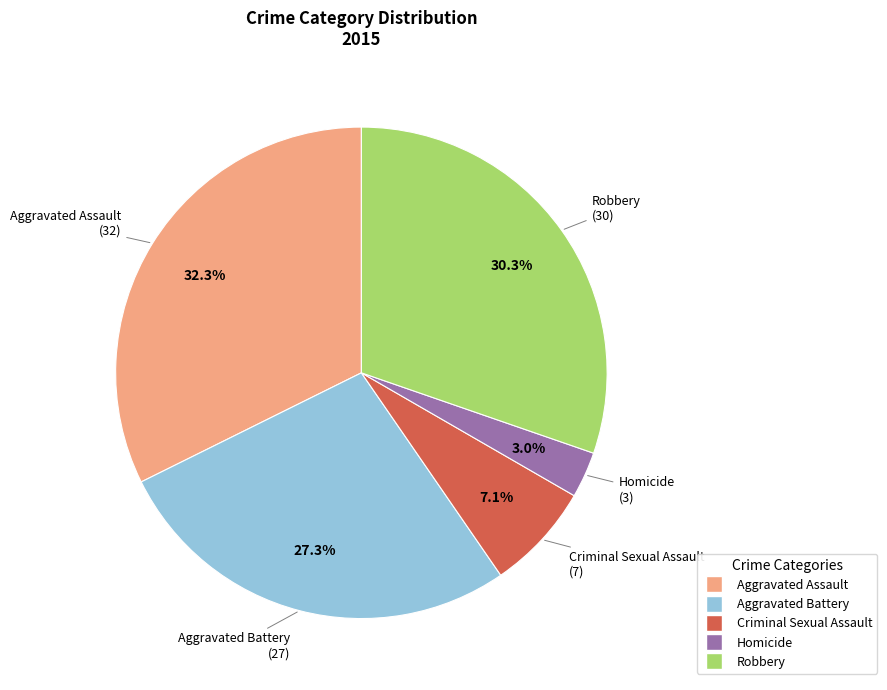

Between Criminal Sexual Assault and Robbery, which is larger?

Robbery